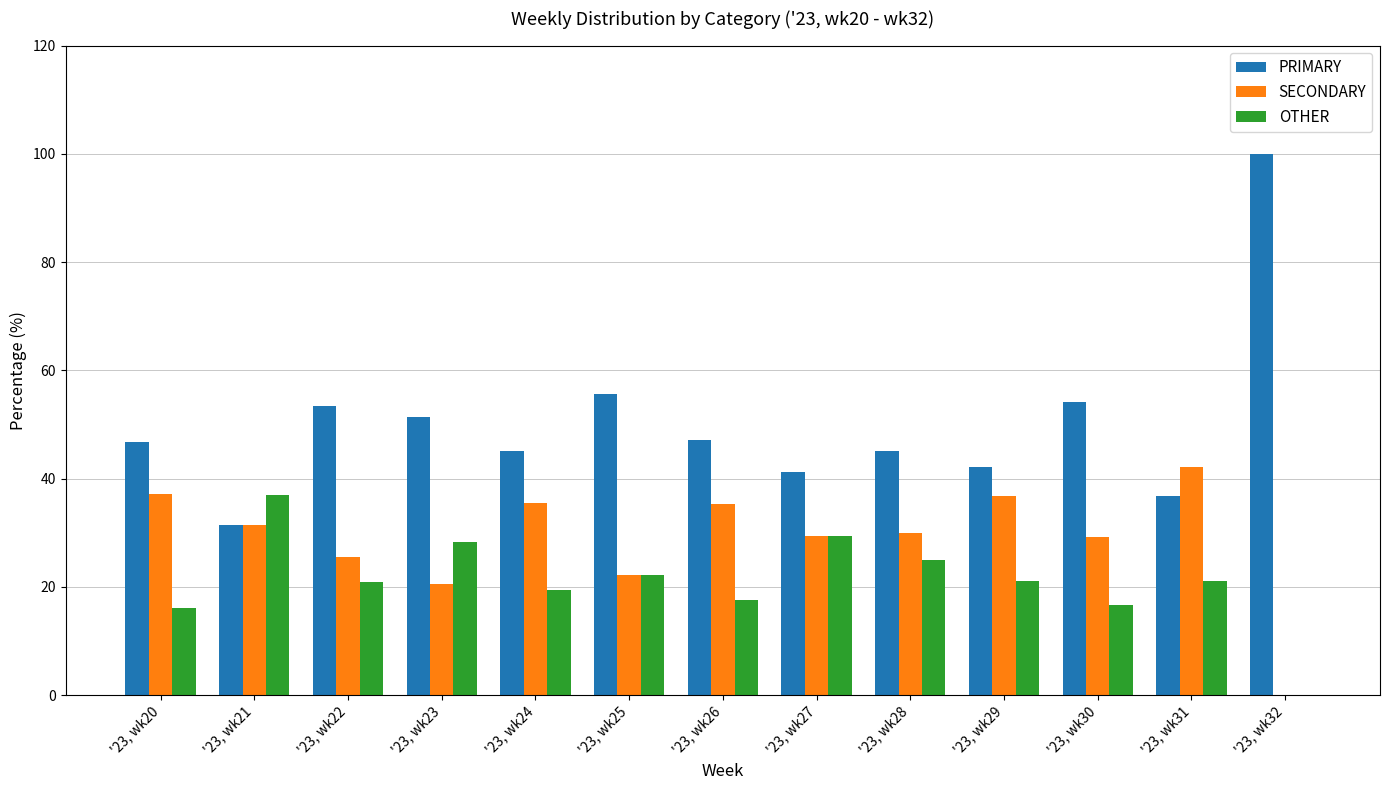

Is the value of PRIMARY at '23, wk26 greater than the value of SECONDARY at '23, wk30?

Yes